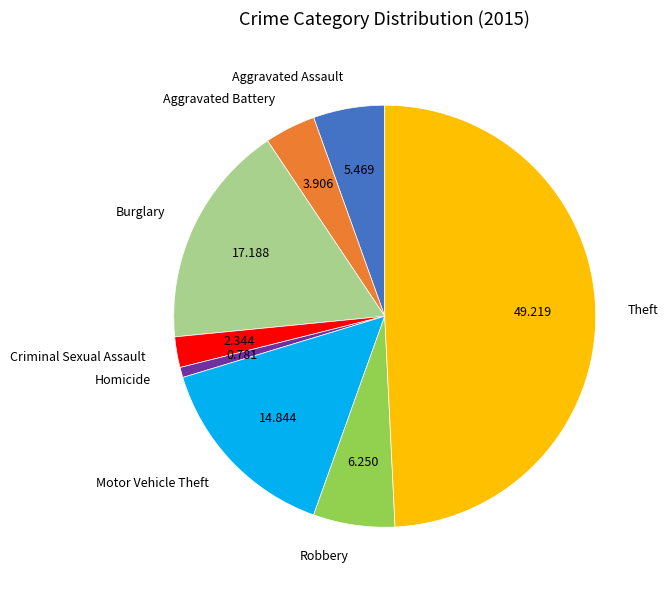

What is the smallest slice in the pie chart?

Homicide